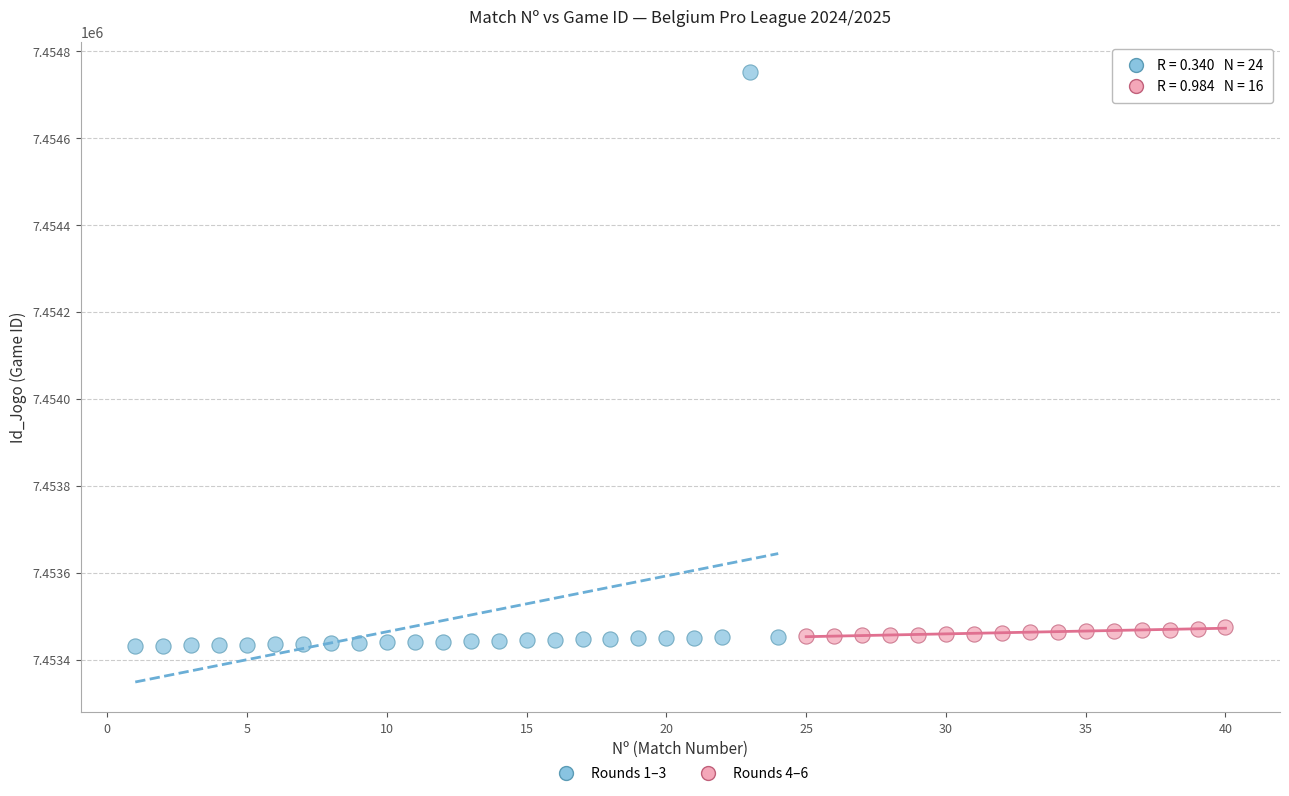

Which series reaches the maximum Y coordinate?

Rounds 1–3